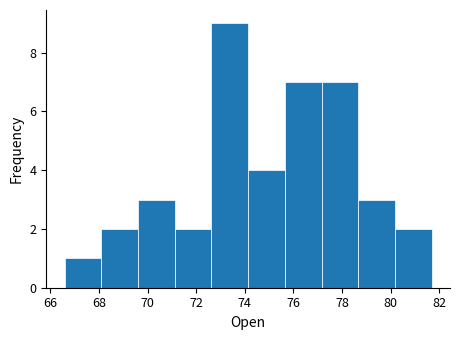

Reading left to right, list every bar in this chart as the range it spans on the x-axis followed by its height. Neither the bar edges nor the heights are printed on the chart, so give them approximately, as read against the axes.

66.6 to 68.0: 1
68.0 to 69.6: 2
69.6 to 71.2: 3
71.2 to 72.6: 2
72.6 to 74.2: 9
74.2 to 75.6: 4
75.6 to 77.2: 7
77.2 to 78.6: 7
78.6 to 80.2: 3
80.2 to 81.6: 2